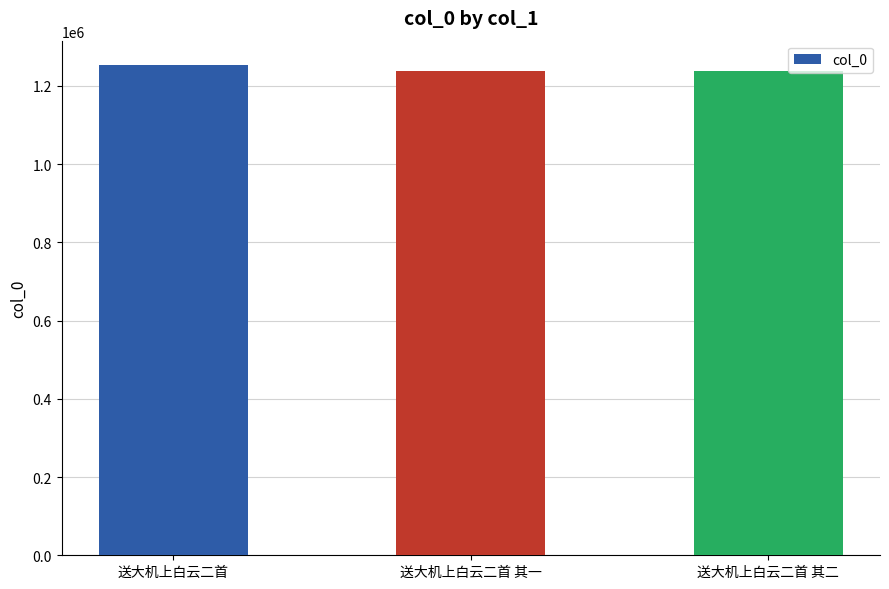

Count the number of data series in this chart.

1